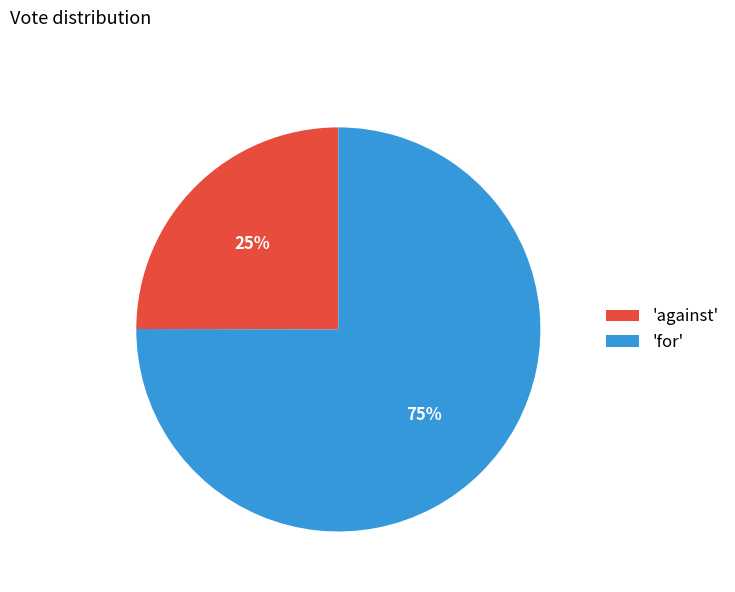

How many slices are in this pie chart?

2